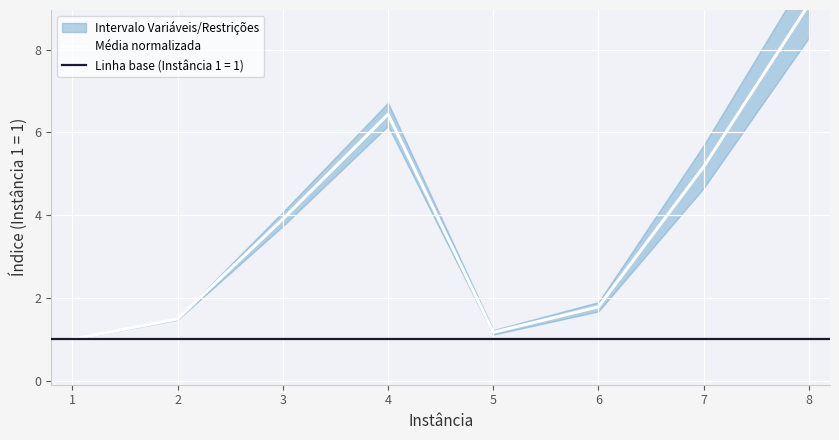

What is the difference between the second highest and minimum values?

5.4